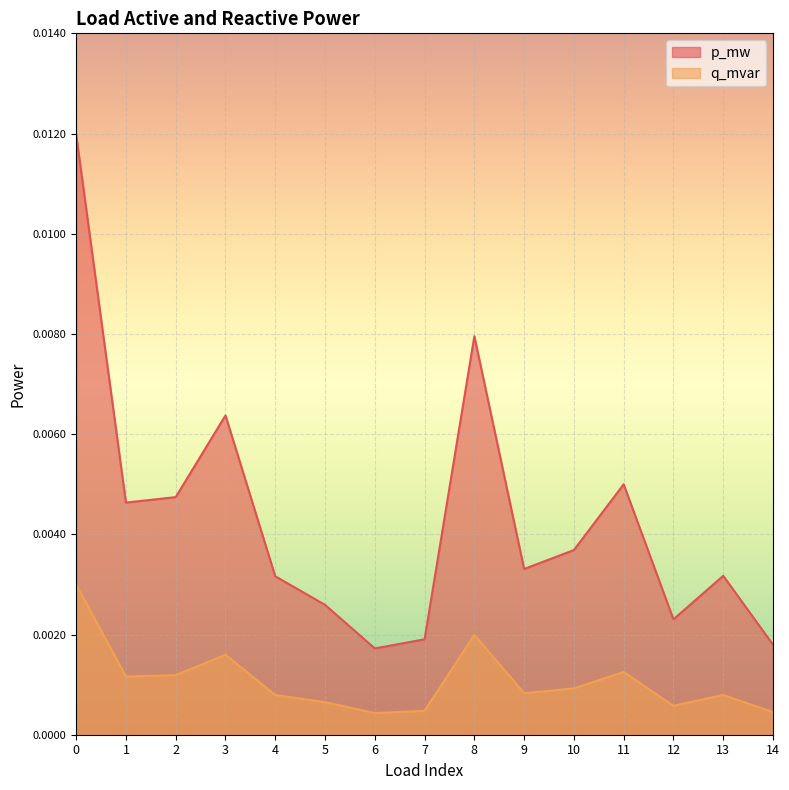

How many series are shown in this chart?

2